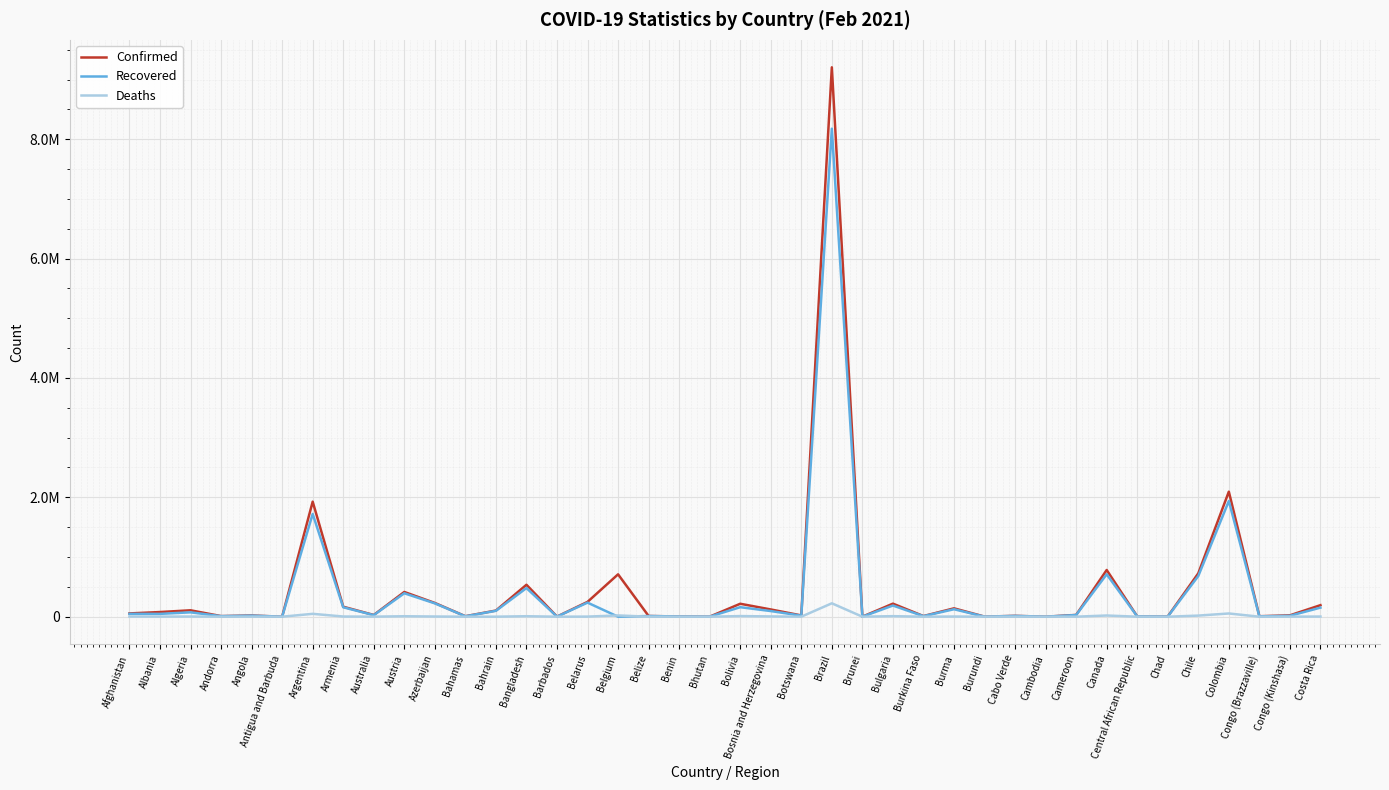

Does the chart display data point markers on the line(s)?

No